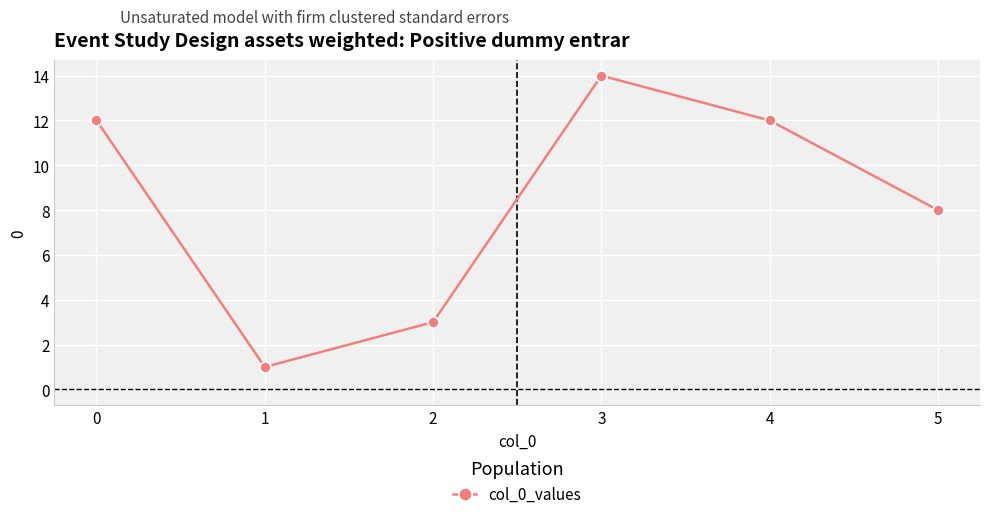

True or false: the data has more than 0 interior local peaks.

True